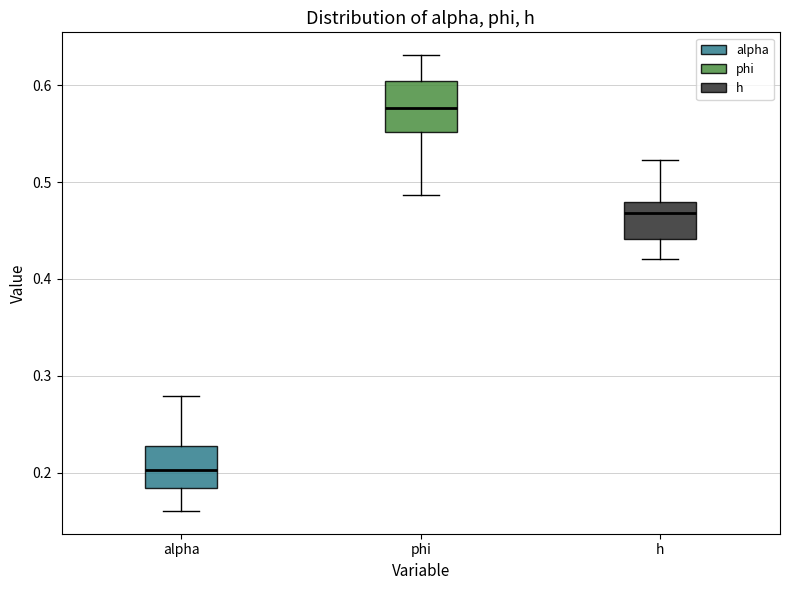

Which box's median line is the lowest?

alpha